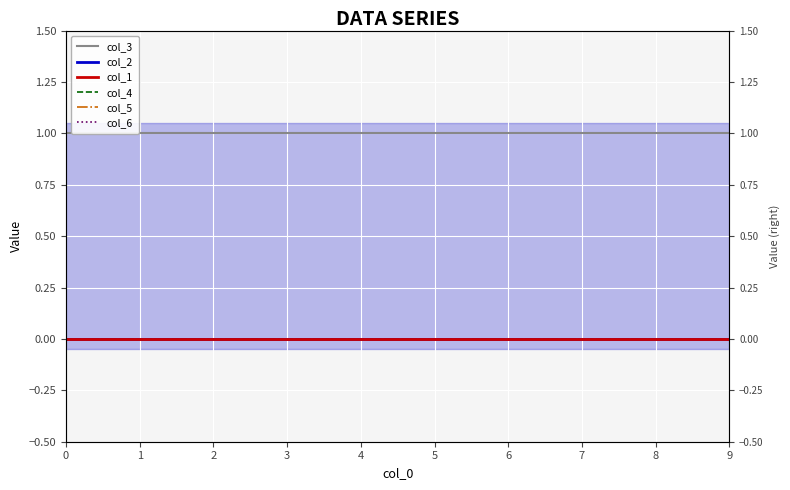

True or false: col_2 and col_1 intersect in this chart.

False